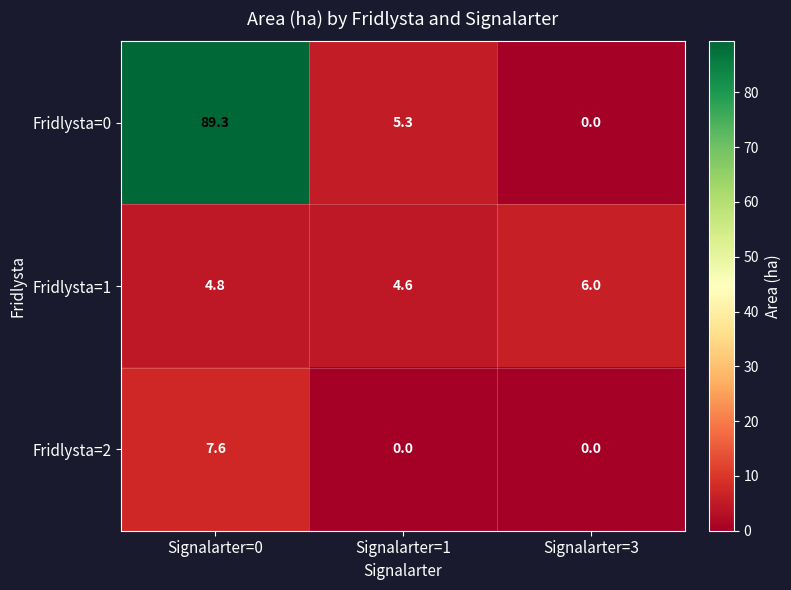

What is the sum of the Fridlysta=2 values at Signalarter=0 and Signalarter=3?

7.6